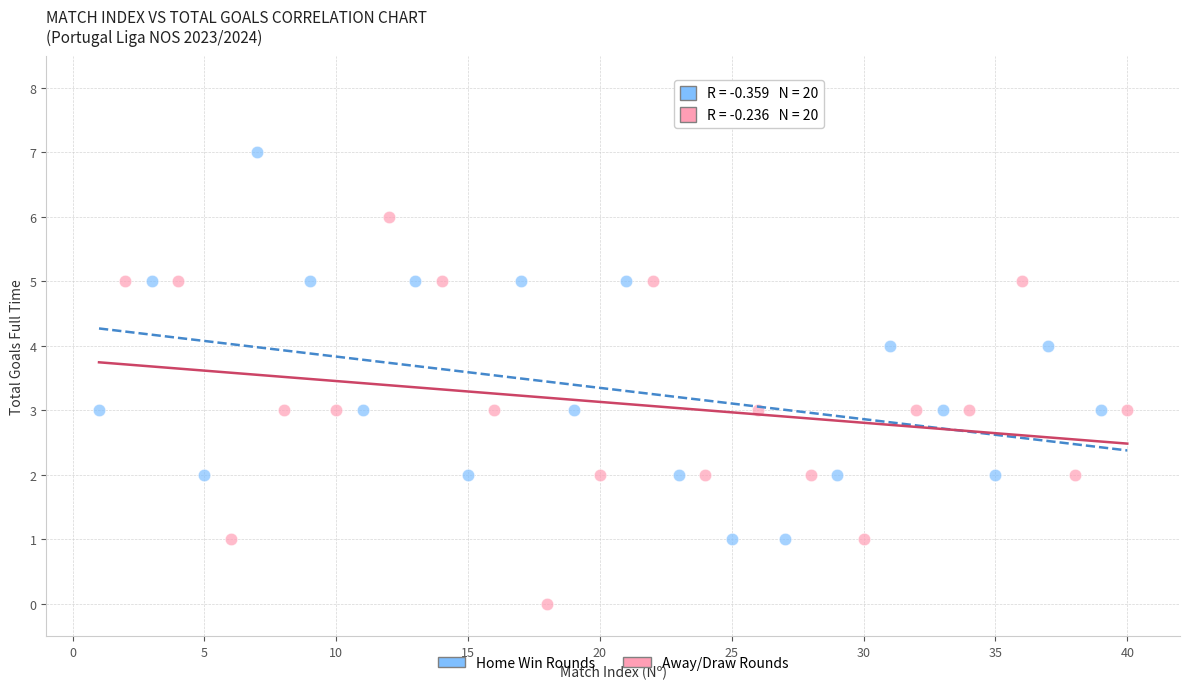

Which series reaches the minimum Y coordinate?

Away/Draw Rounds